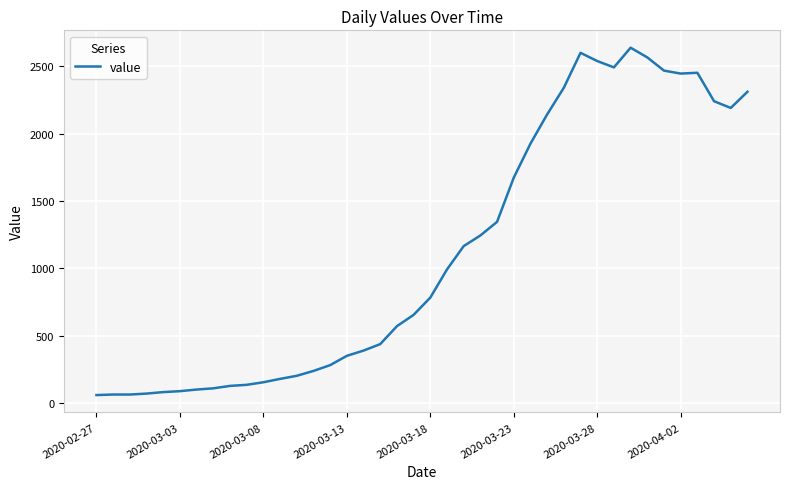

What is the difference between the maximum and minimum values?

2577